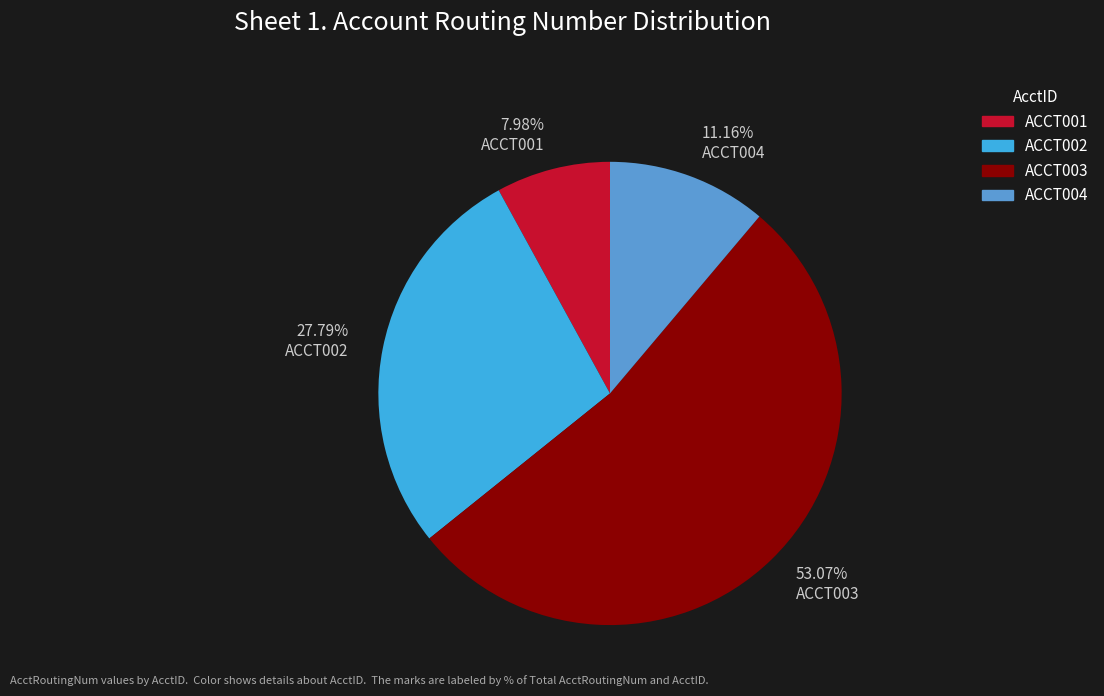

To the nearest percent, what is the average slice percentage?

25%